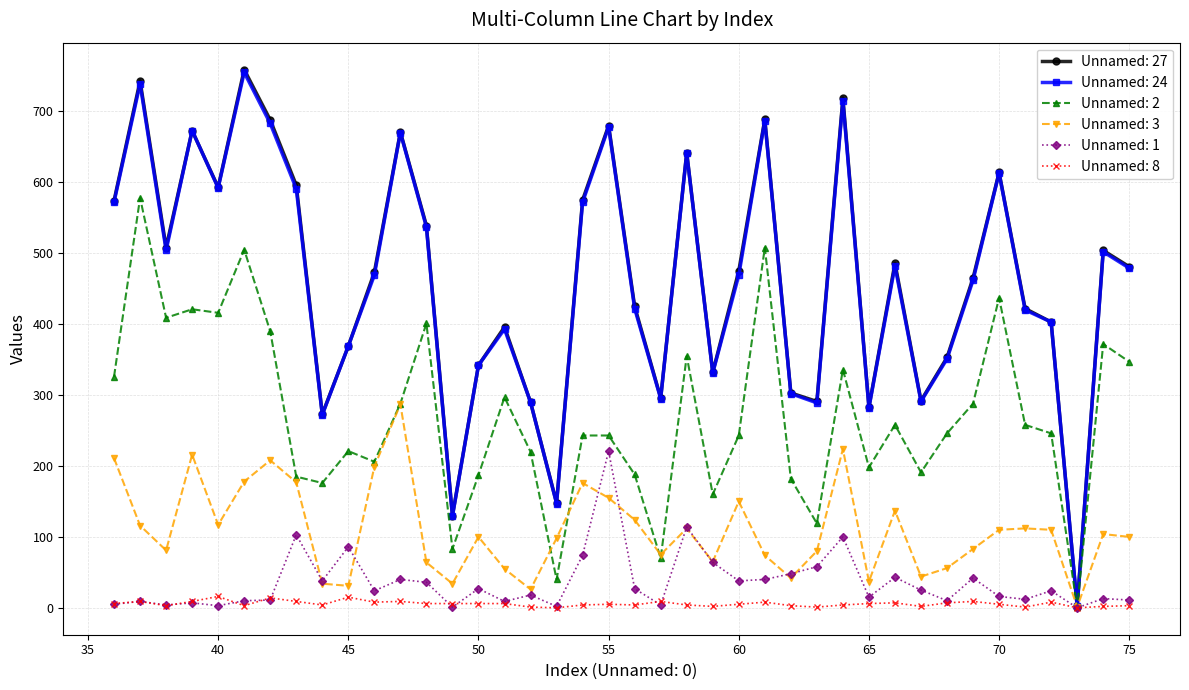

Does the chart display data point markers on the line(s)?

Yes